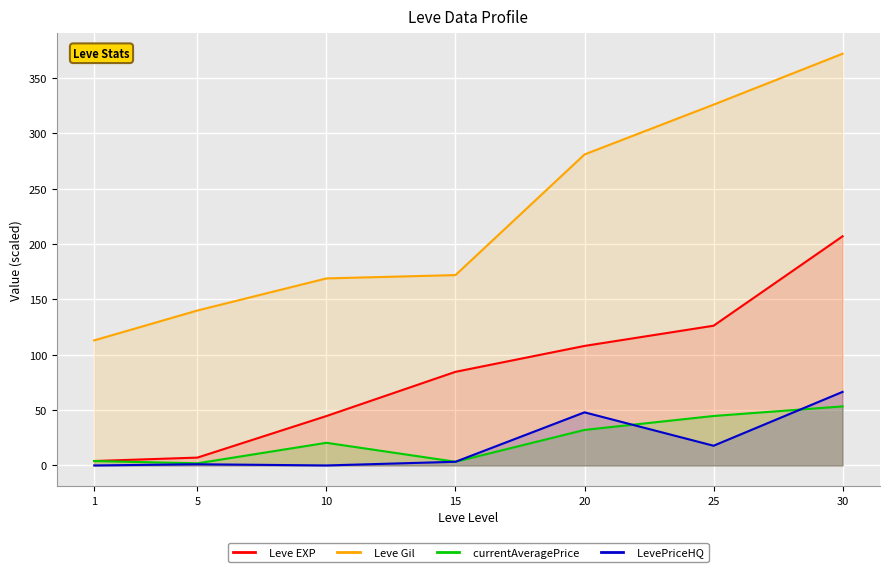

True or false: currentAveragePrice and LevePriceHQ cross at least once.

True